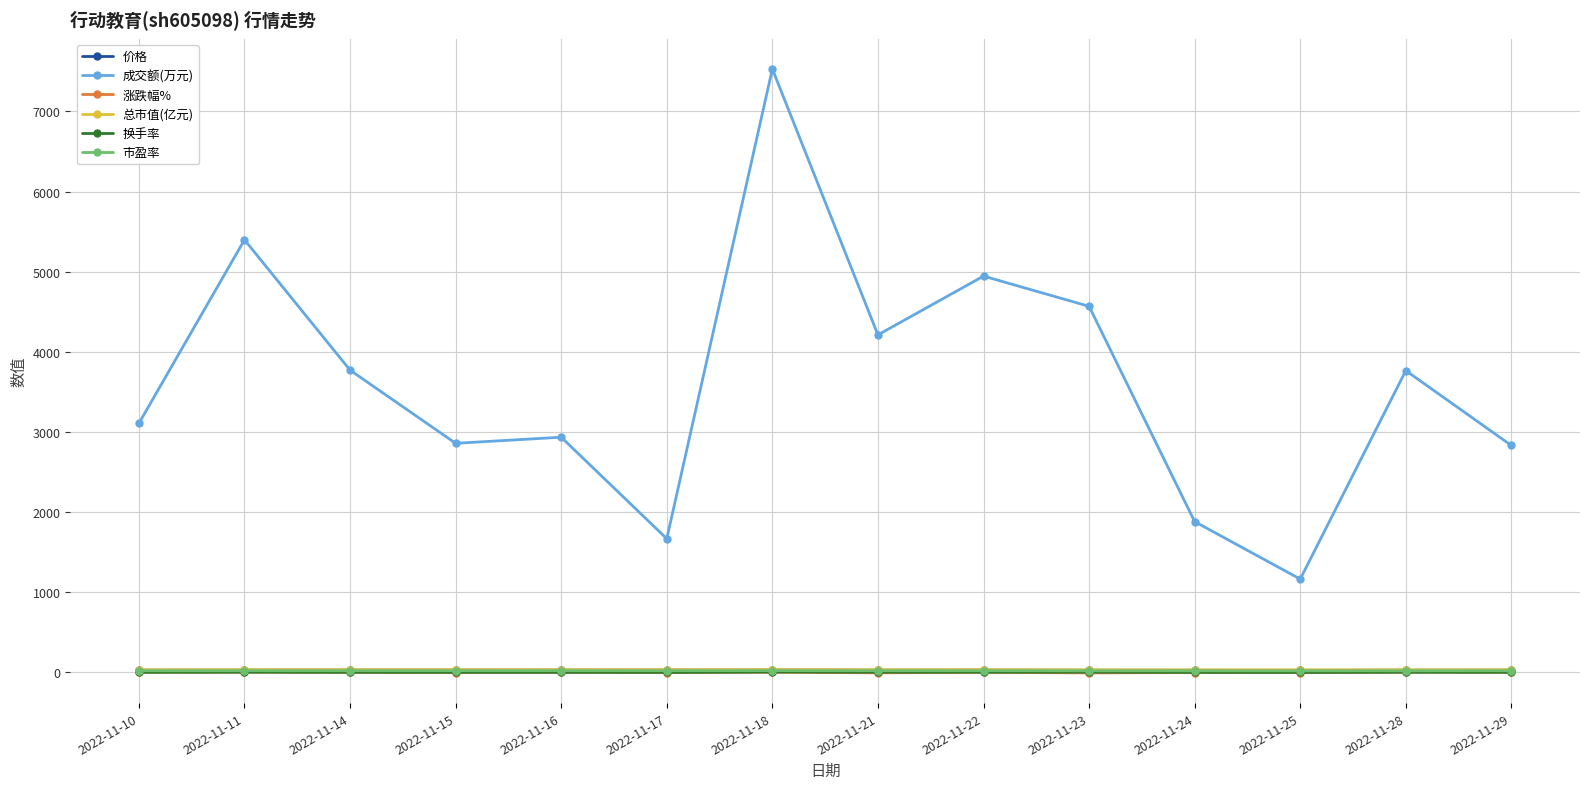

What is the difference between the maximum and minimum values in the 总市值(亿元) series?

3.6